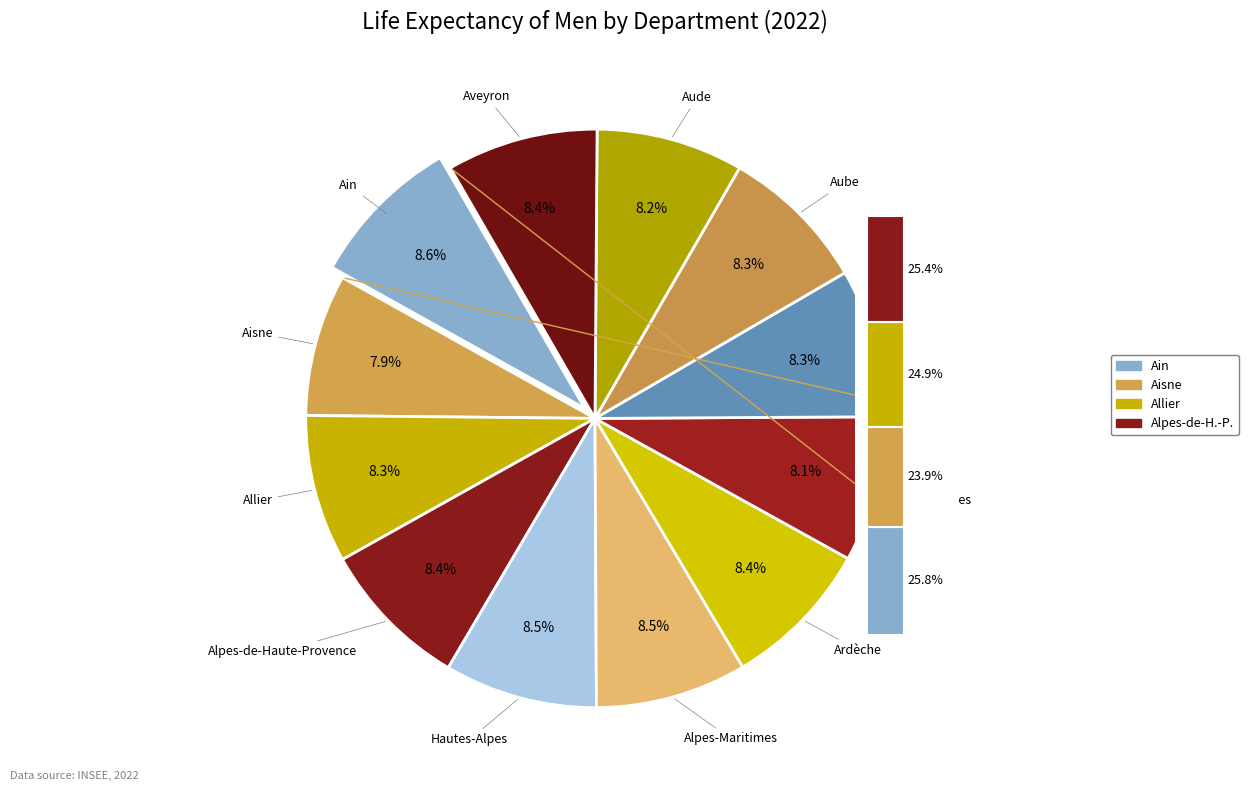

To the nearest percent, what is the combined percentage of Alpes-Maritimes and Aveyron?

17%